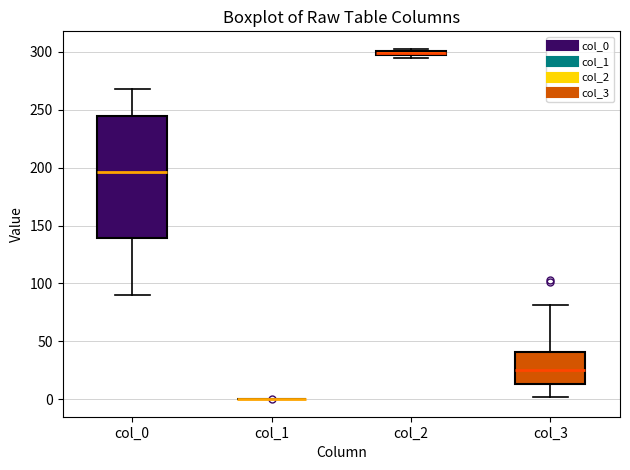

Where is the upper edge of the box for col_2 on the y-axis? The values are not printed on the chart, so give them approximately, as read against the axis.

300